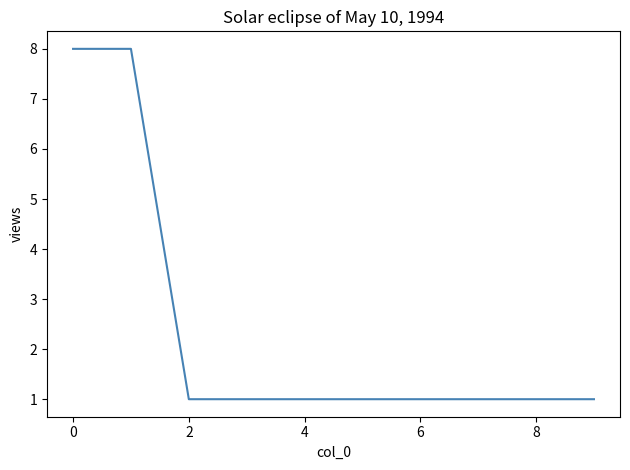

What is the difference between the second highest and minimum values?

7